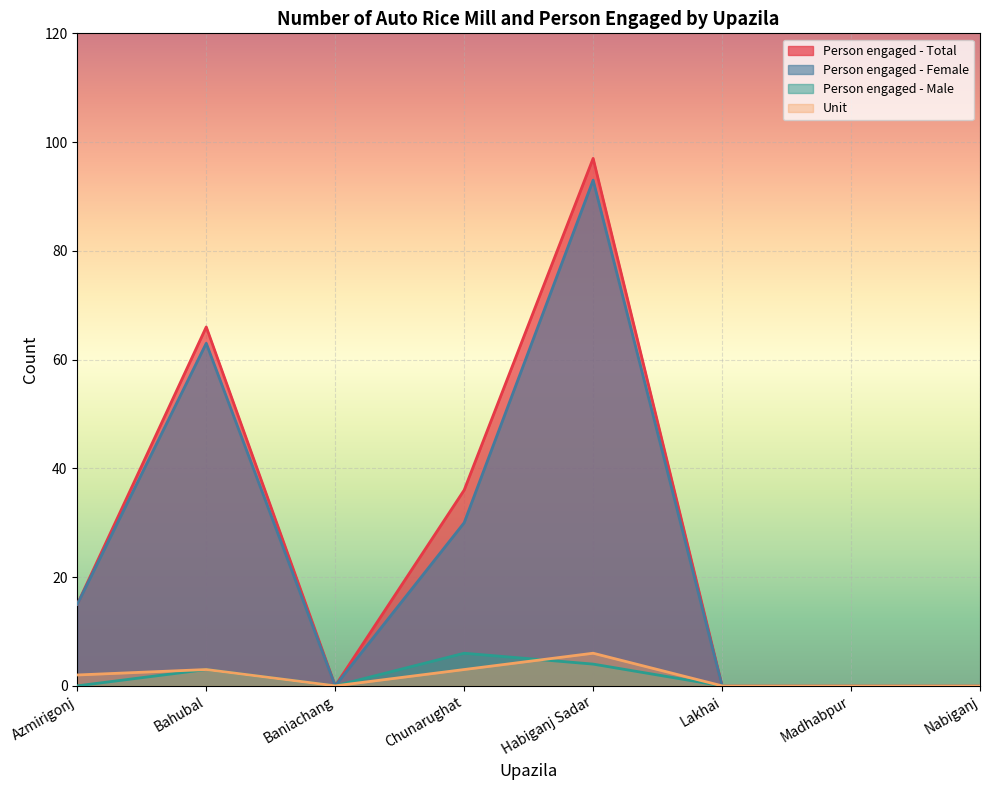

At which category is the sum across all series the highest?

Habiganj Sadar